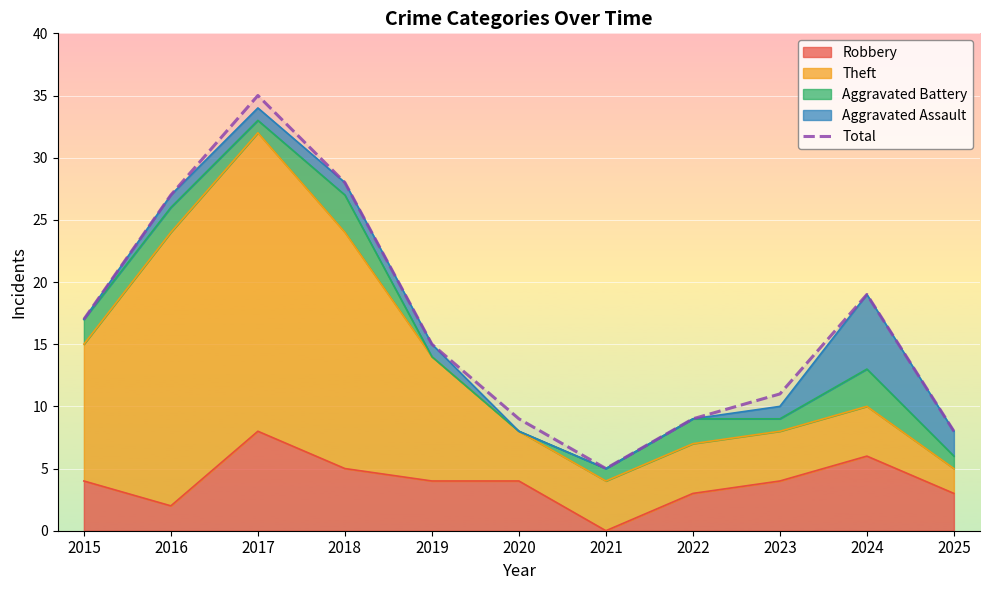

Rank the categories by value from highest to lowest.

2017, 2018, 2016, 2024, 2015, 2019, 2023, 2020, 2022, 2025, 2021